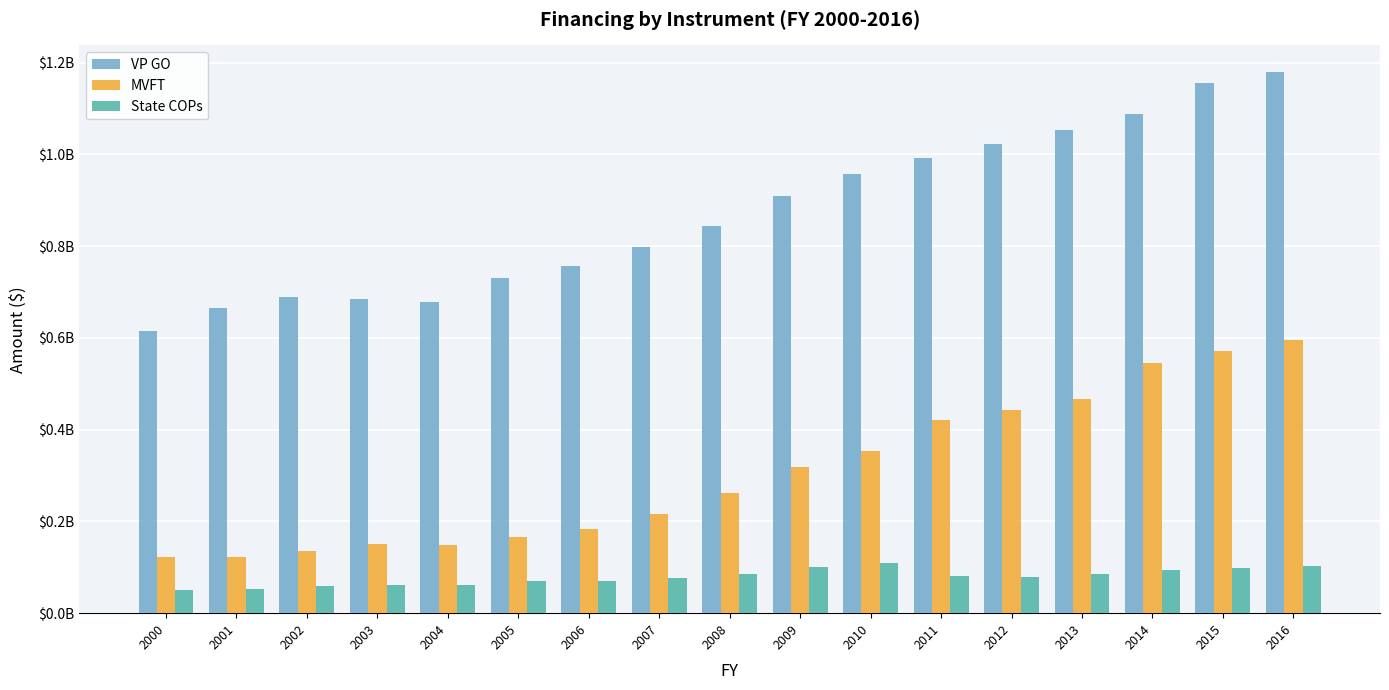

Does the chart contain any negative values?

No